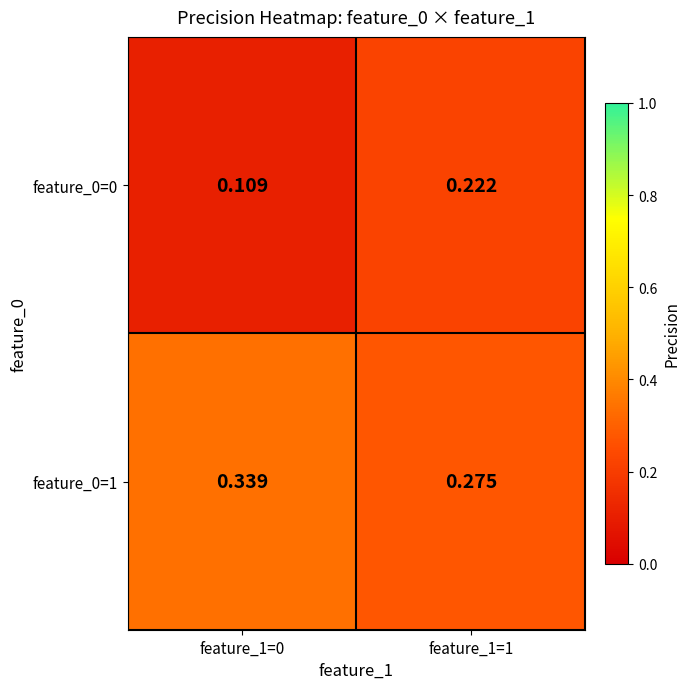

What is the difference between the highest and lowest values at feature_1=0?

0.2